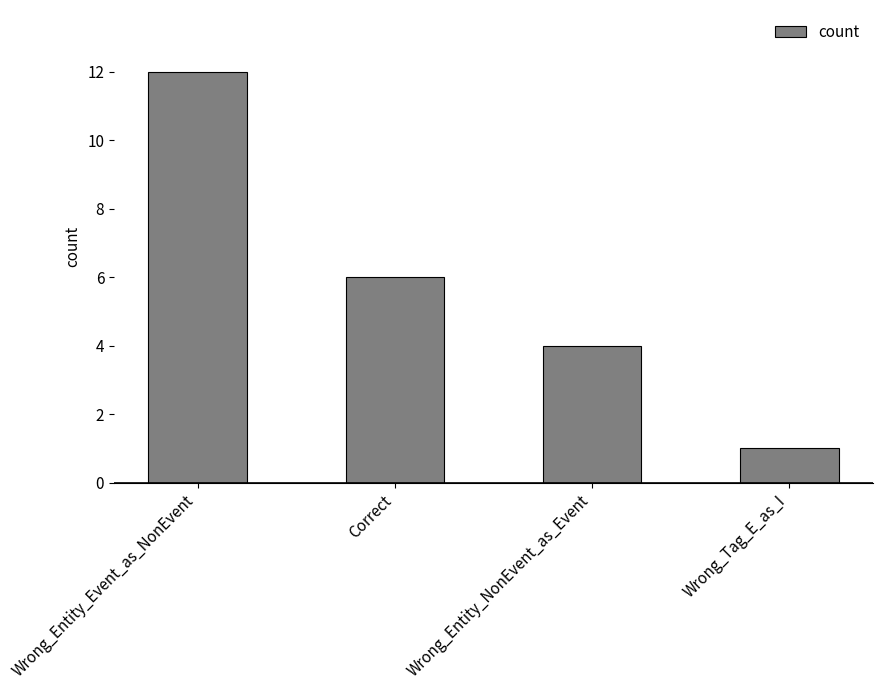

How many values are below 6?

2